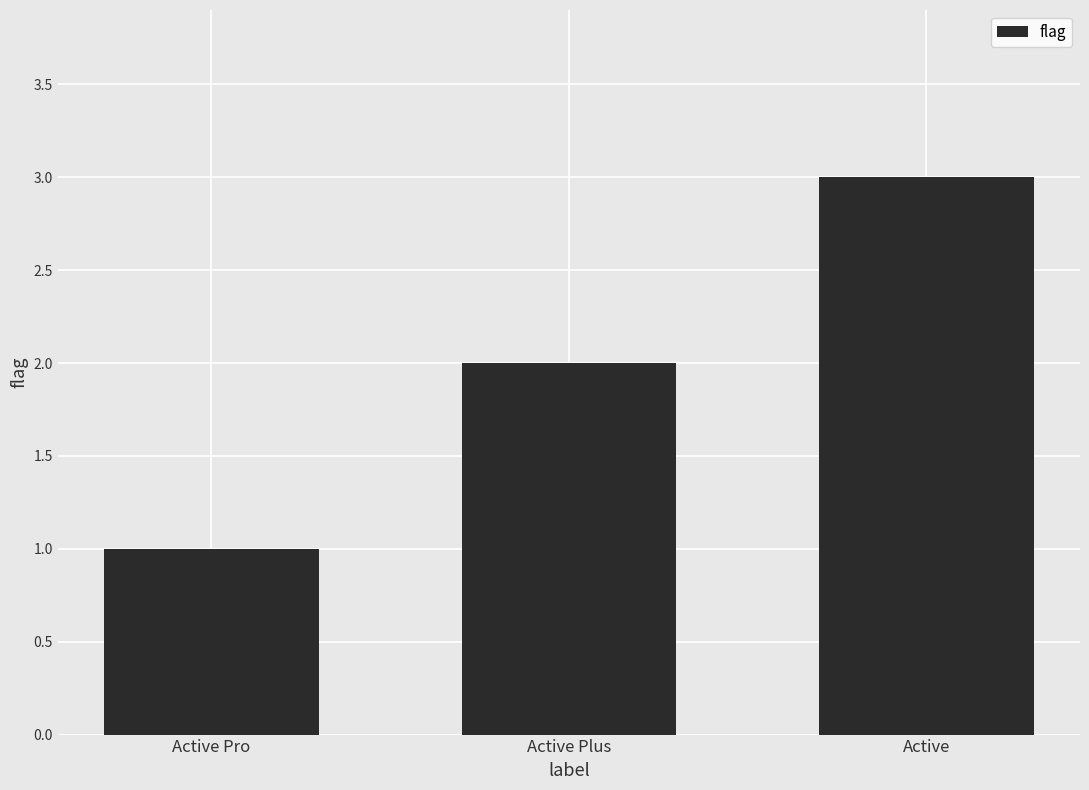

Reading left to right, what are all the values shown in this chart?

Active Pro=1	Active Plus=2	Active=3